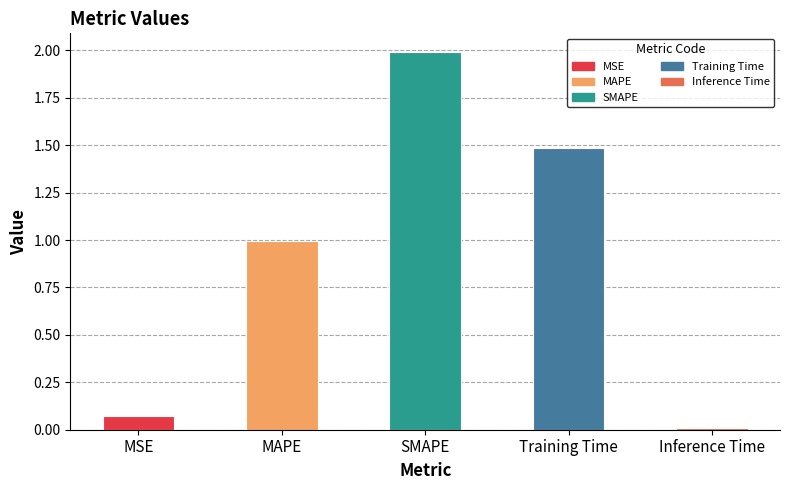

What is the sum of the values at SMAPE and MSE?

2.1